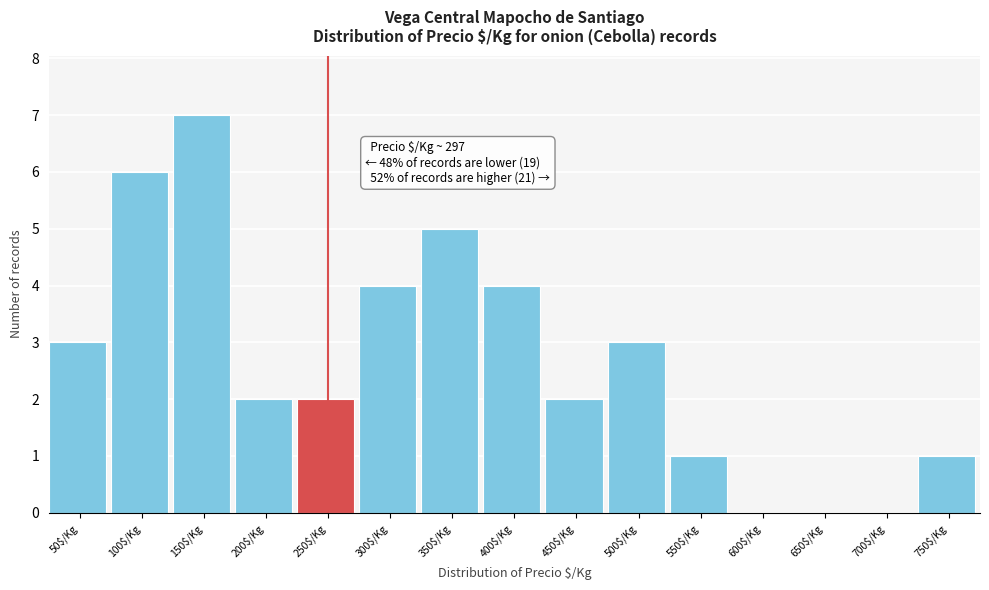

At which category does the chart reach its peak across all series?

150$/Kg